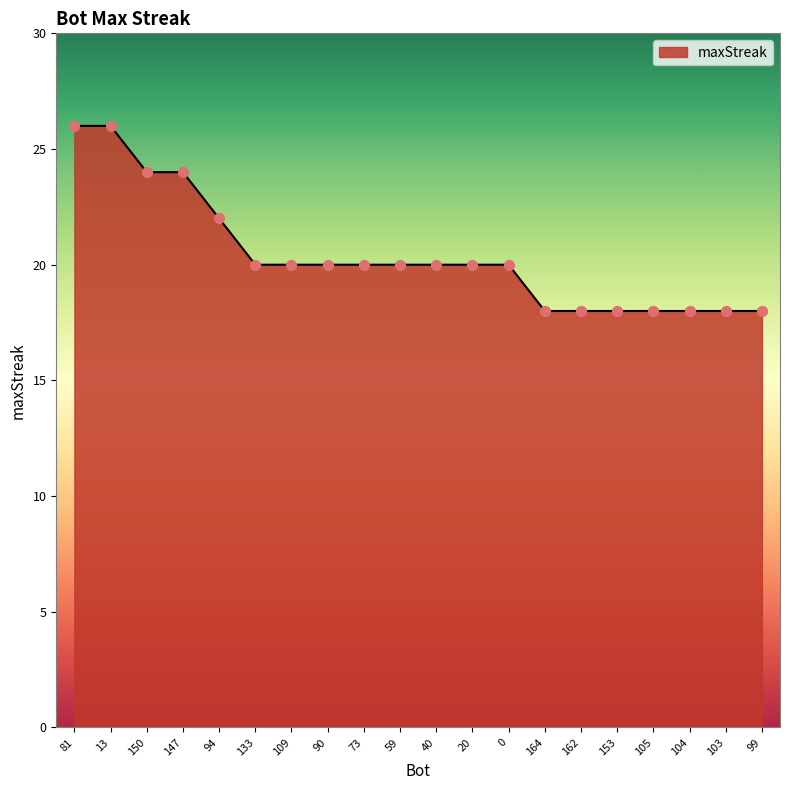

What is the change in value from 0 to 162?

-2